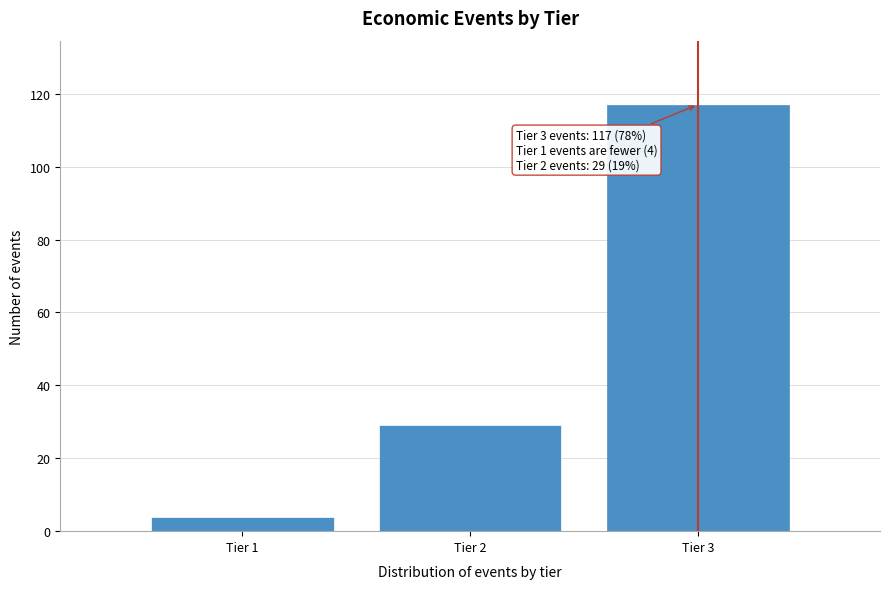

Reading left to right, what are all the values shown in this chart?

4	29	117